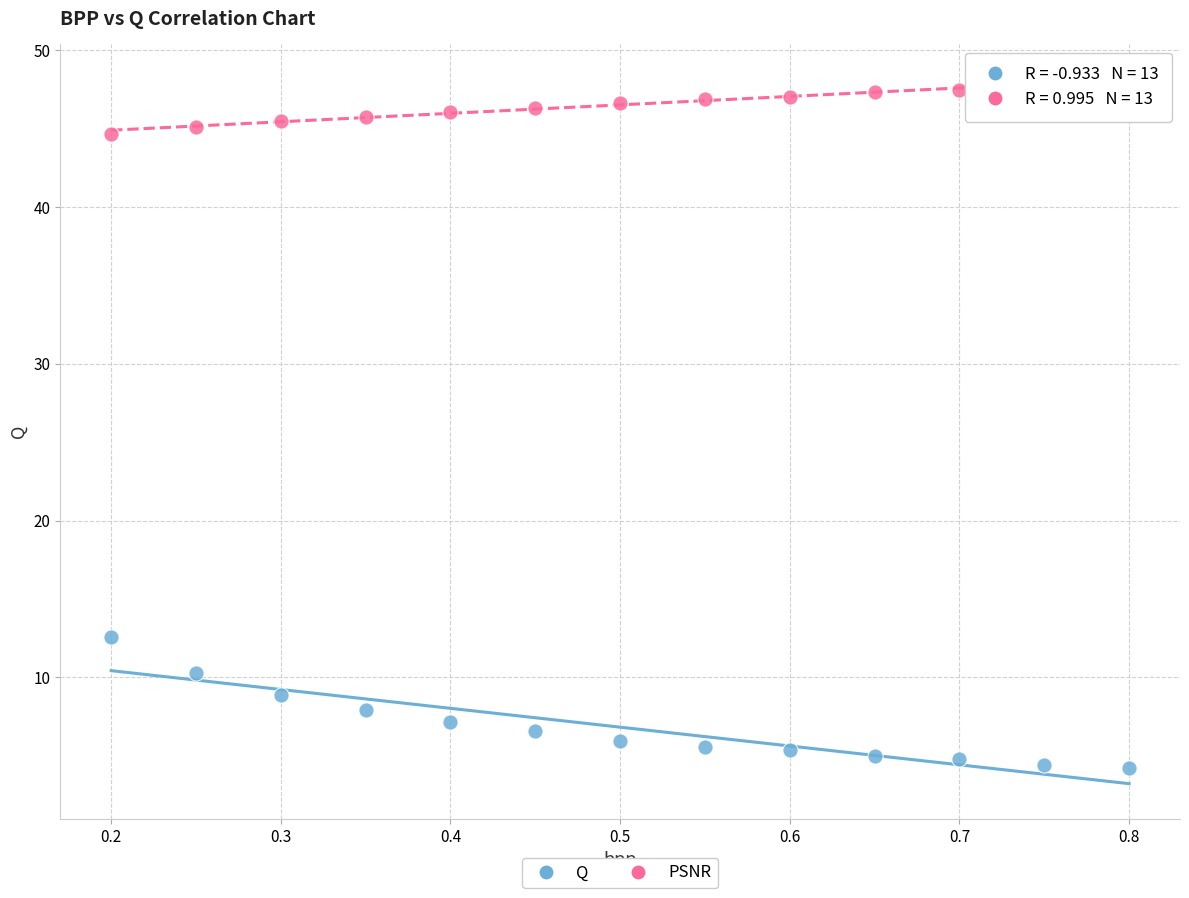

Which series has the widest spread of Y values?

Q